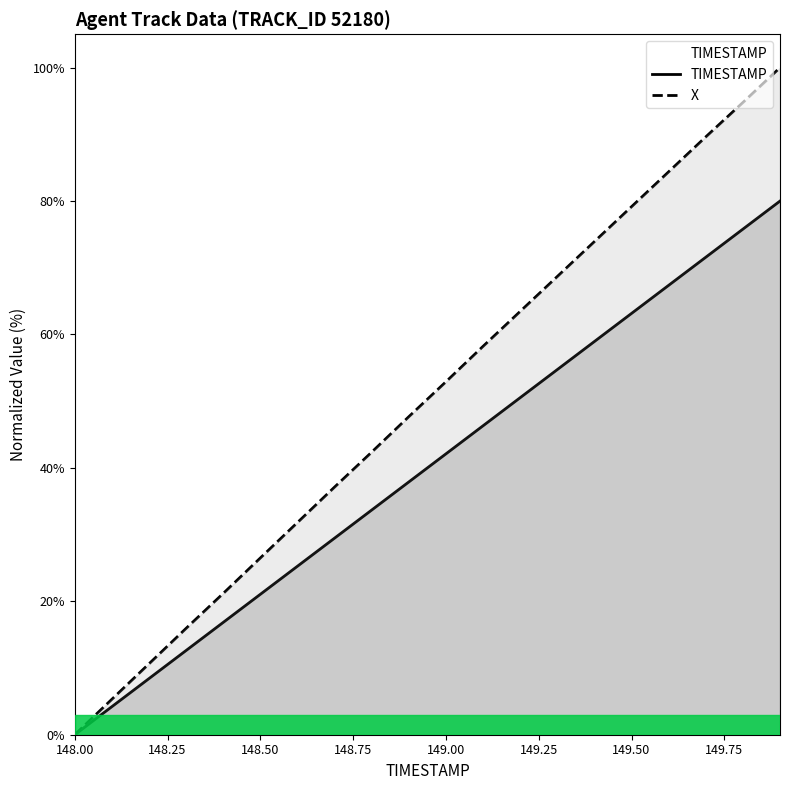

Which series has the widest spread of values?

X